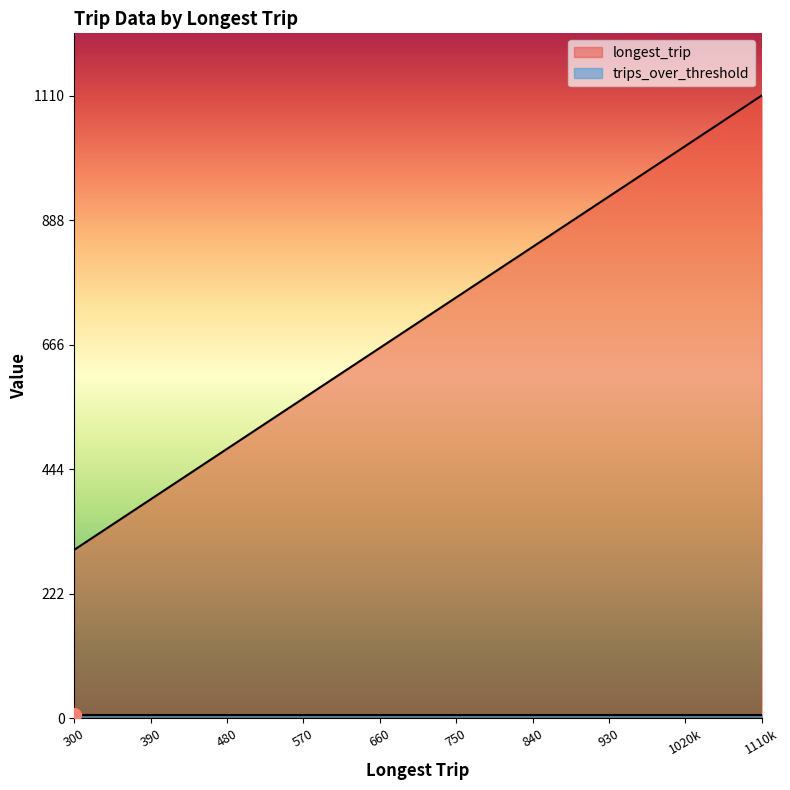

The value of longest_trip at 750 is 750. True or false?

True